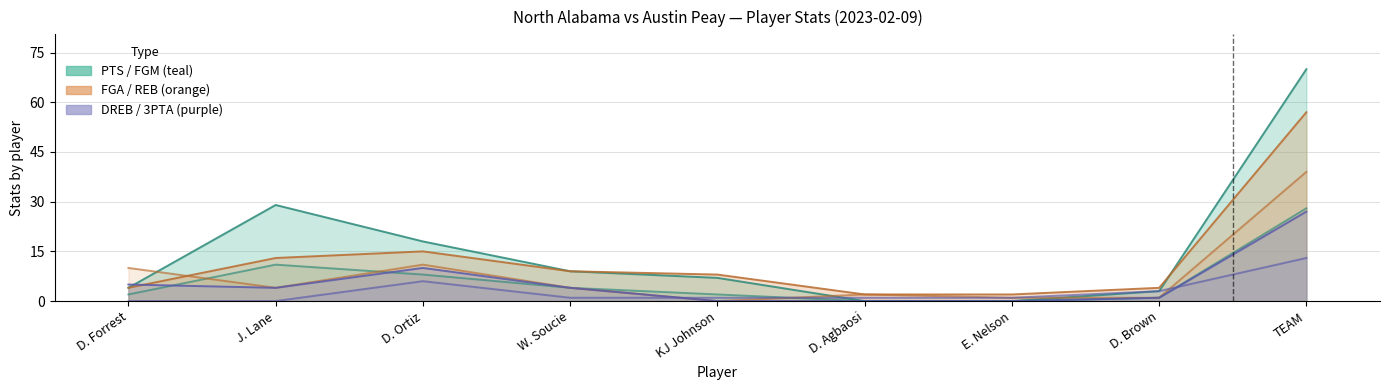

What is the difference between the REB values at KJ Johnson and TEAM?

39